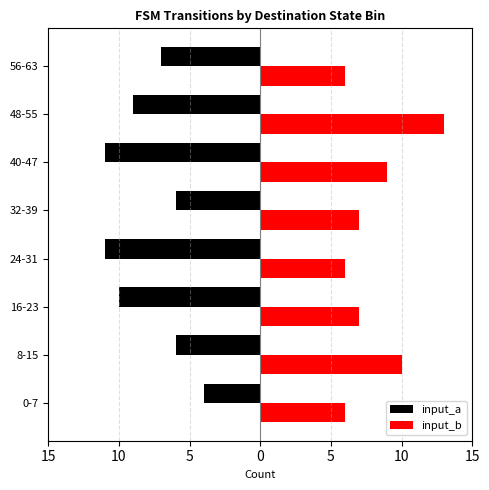

What are all the series names shown in the legend?

input_a, input_b